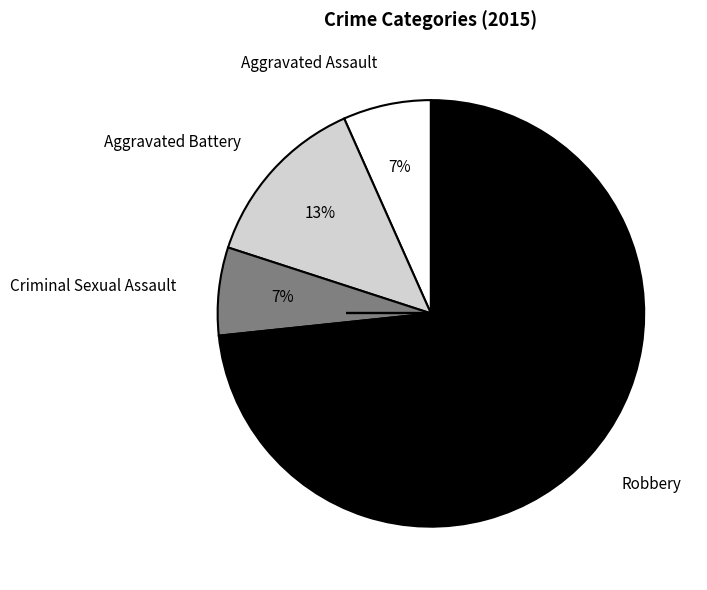

What is the largest slice in the pie chart?

Robbery